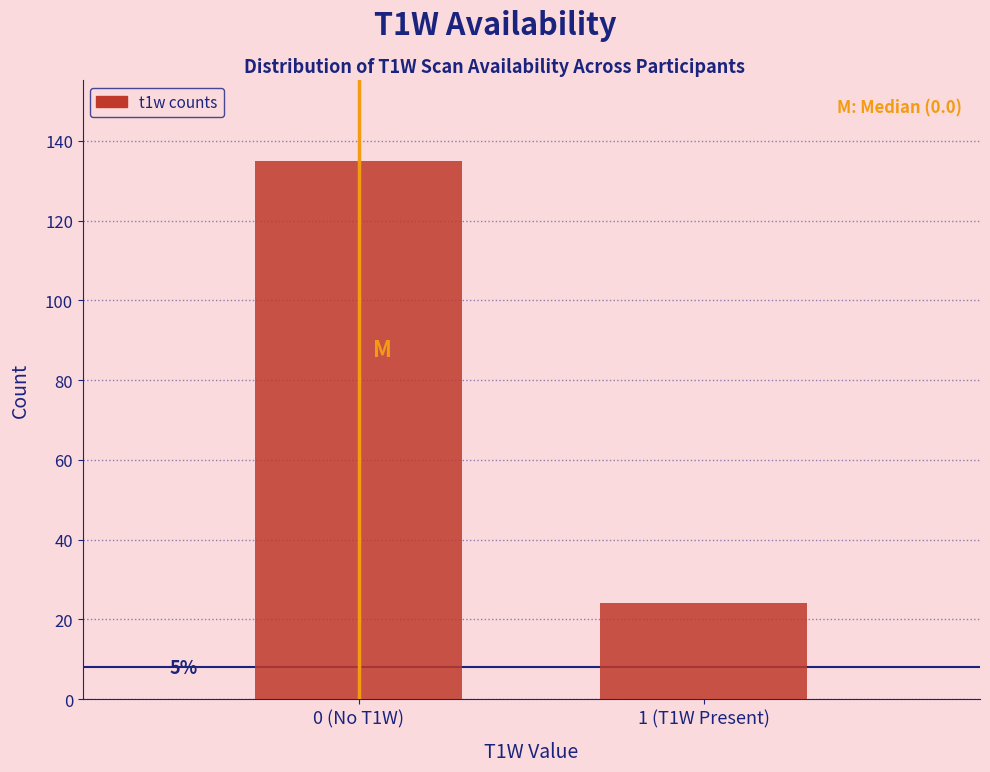

How many bars are there in total?

2